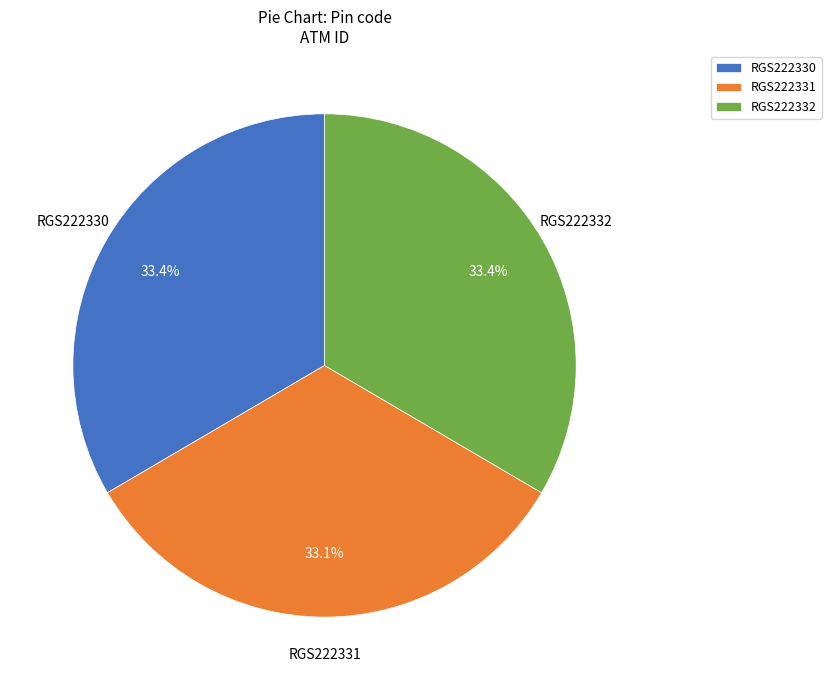

Does RGS222331 represent more than half of the total?

No